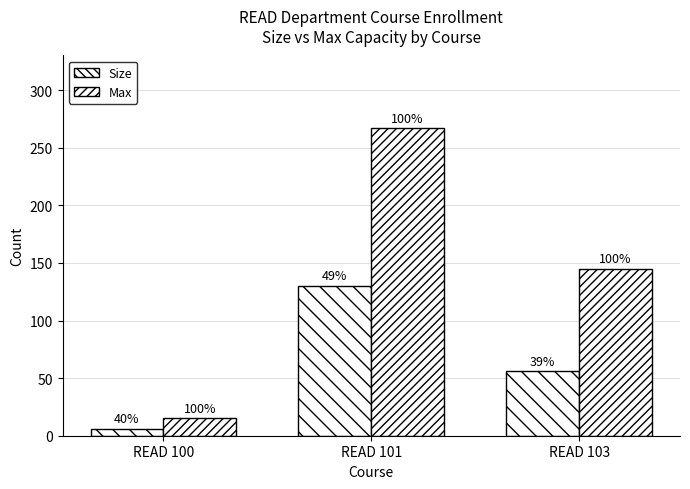

Are the bars grouped side by side (vs. stacked)?

Yes